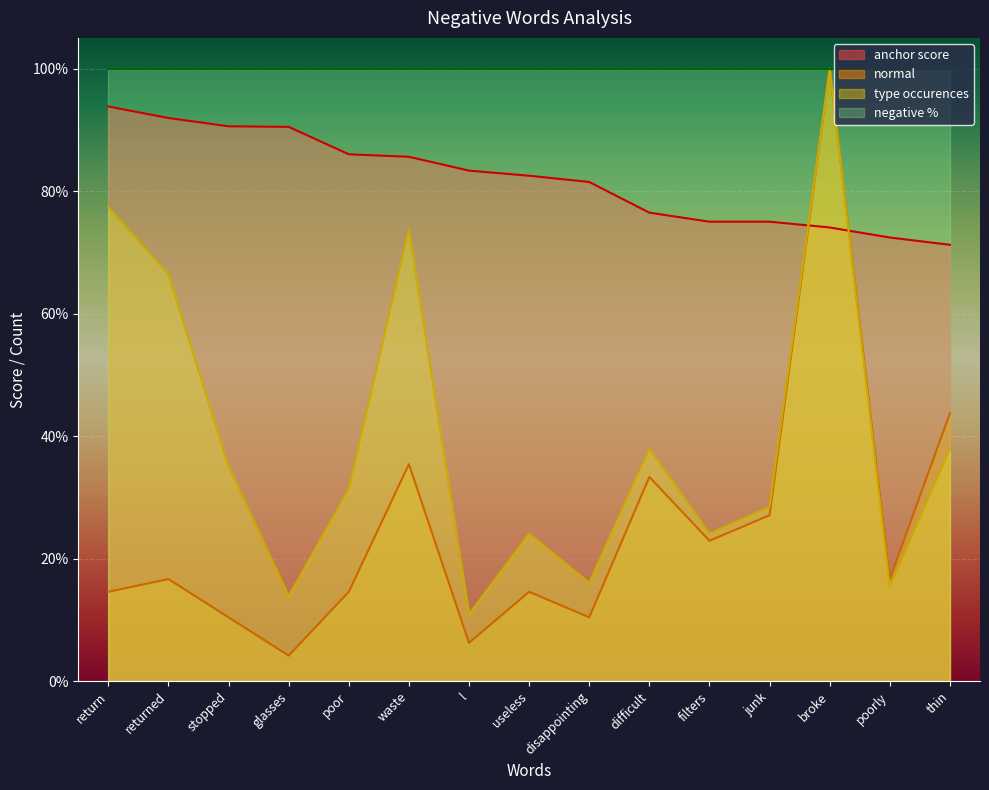

What is the label of the 3rd point from the right?

broke